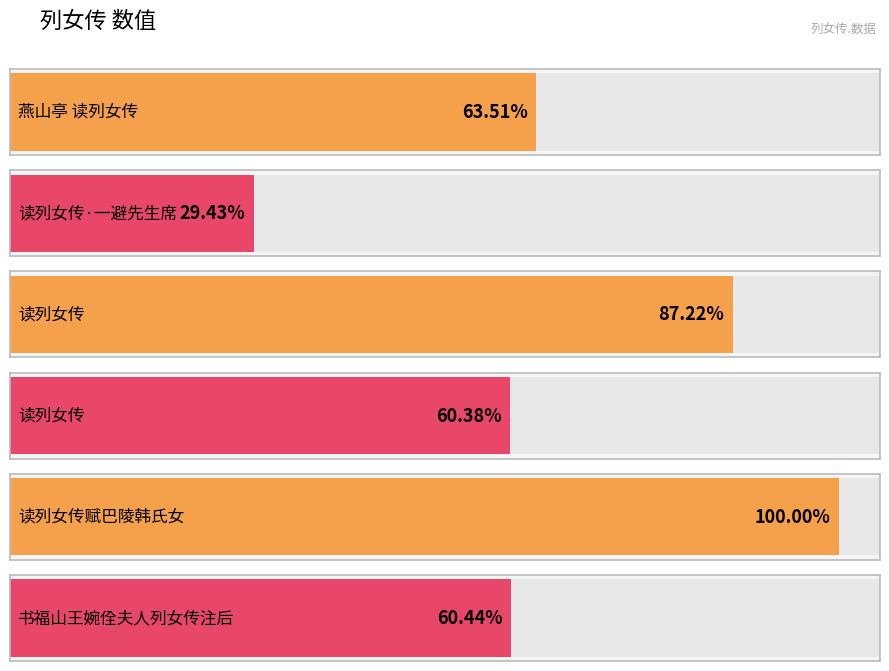

Does the chart contain any negative values?

No